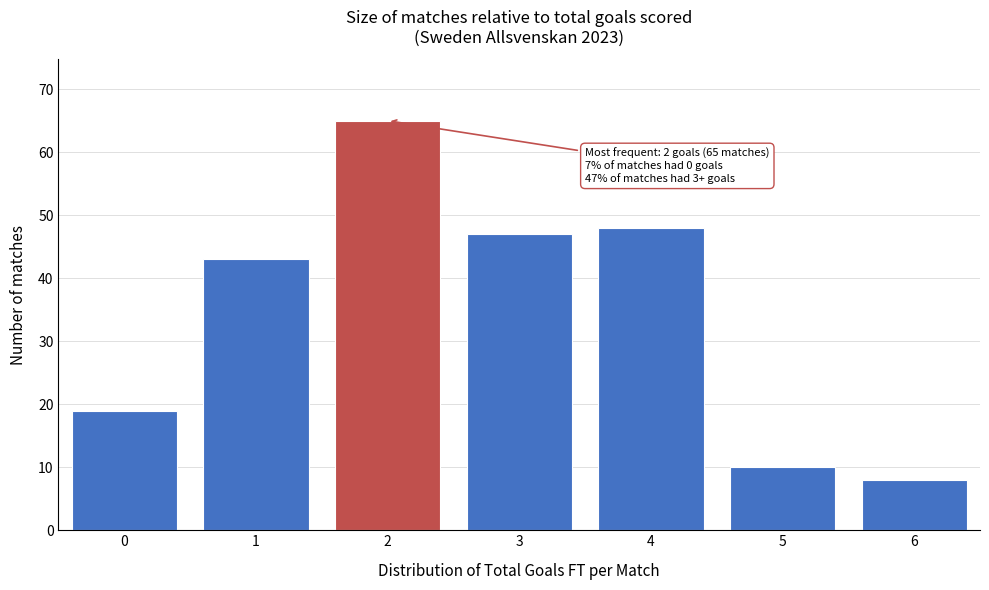

Reading right to left, transcribe all the data shown in this chart.

6=8	5=10	4=48	3=47	2=65	1=43	0=19